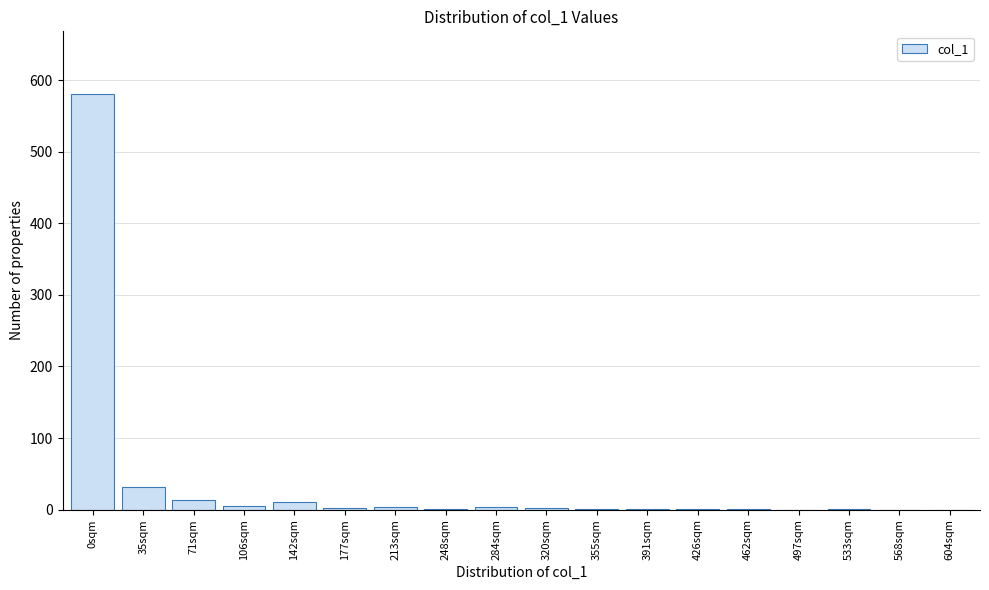

Which label corresponds to the largest value in the chart?

0sqm